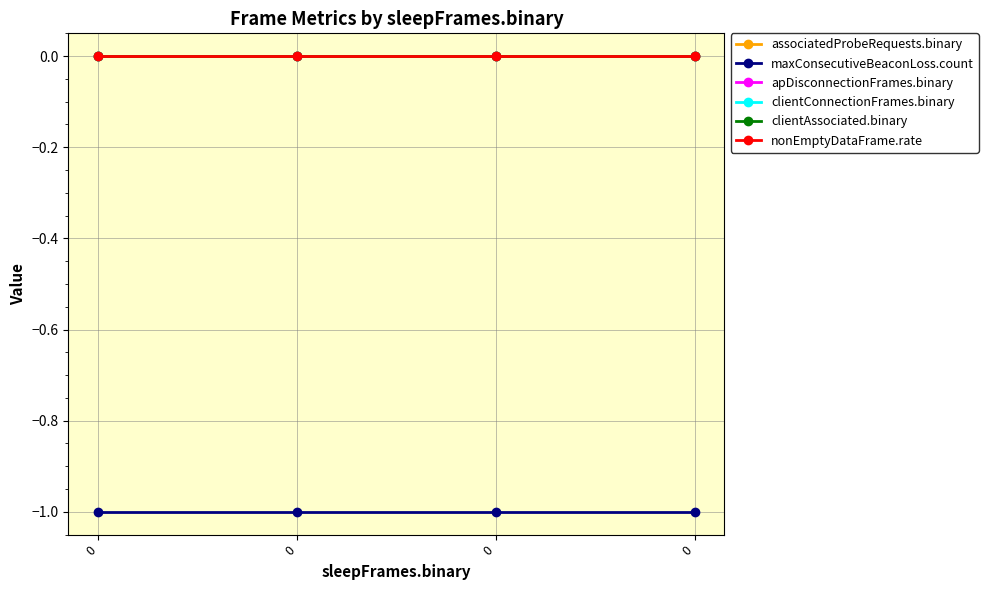

True or false: clientAssociated.binary and clientConnectionFrames.binary cross at least once.

False